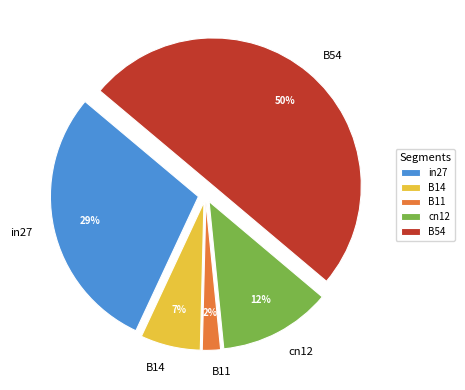

What is the majority slice?

B54